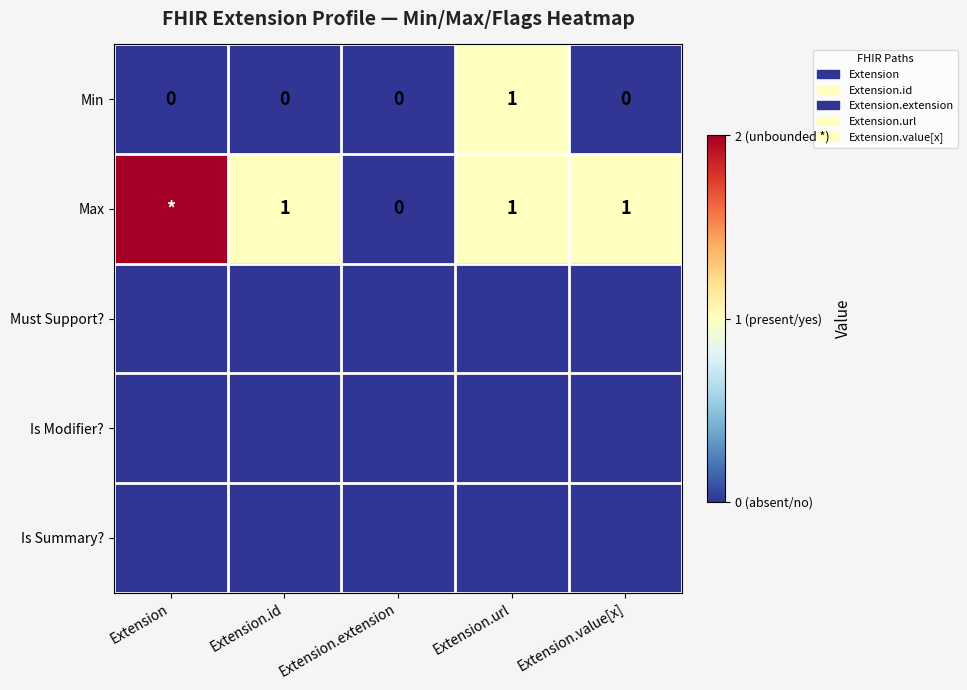

The value of Min at Extension.extension is 0. True or false?

True